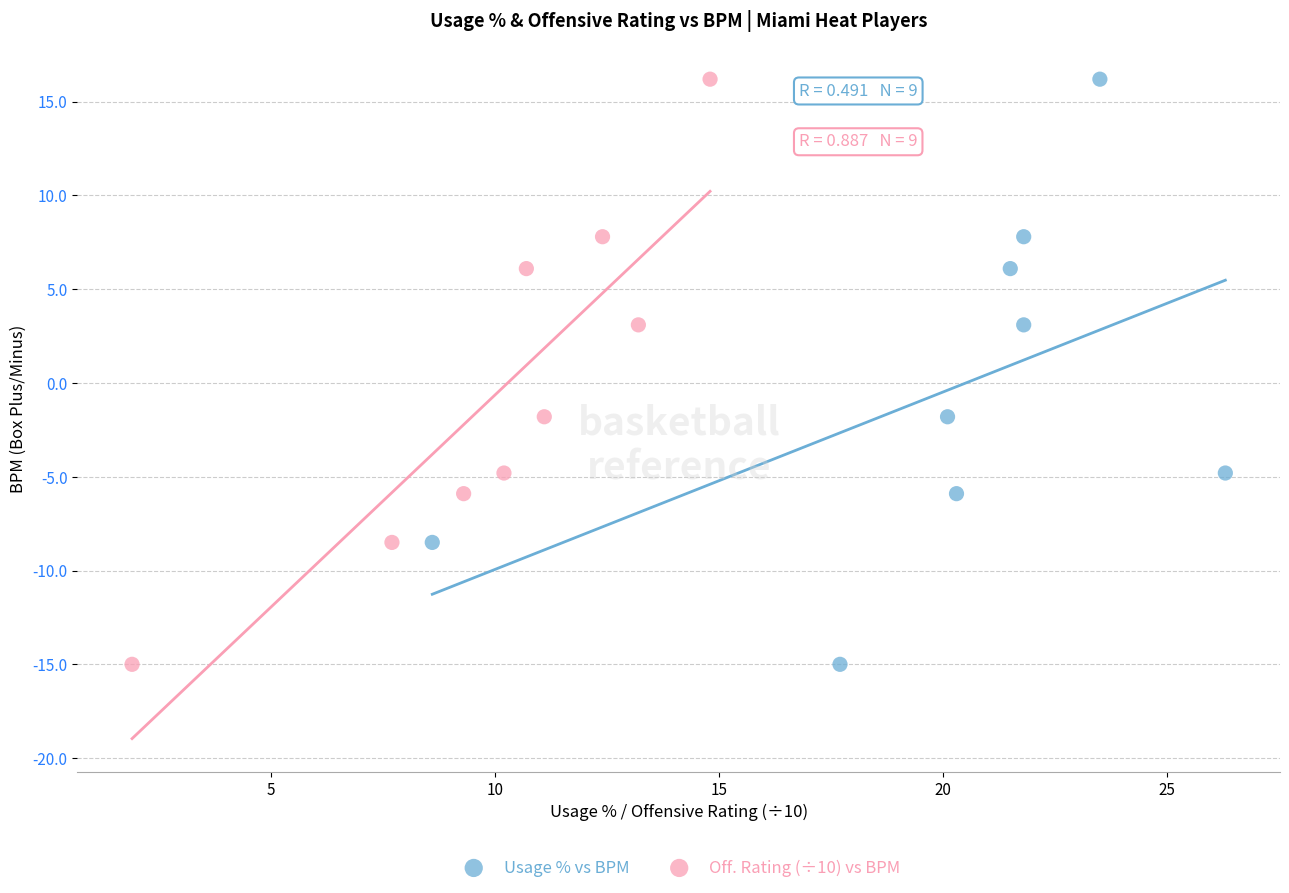

What are all the series names shown in the legend?

Usage % vs BPM, Off. Rating (÷10) vs BPM